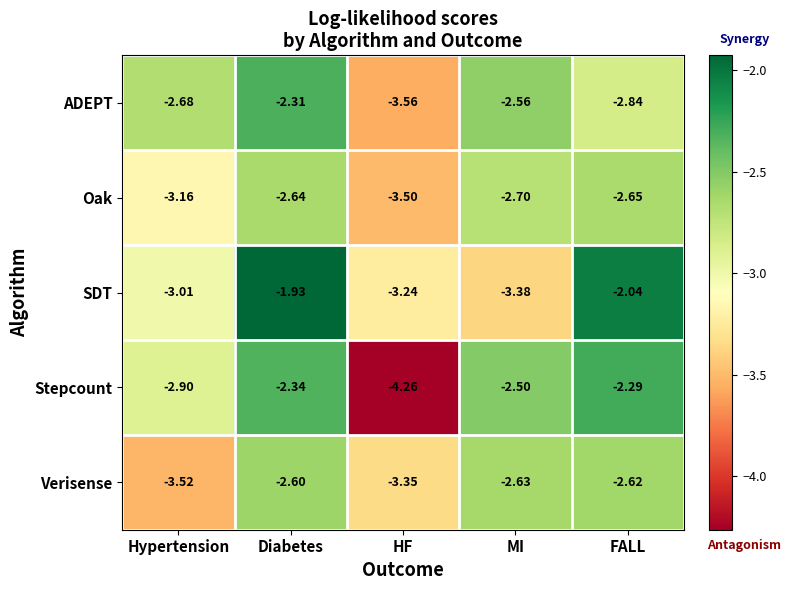

List the labels in order of Verisense value, smallest first.

Hypertension, HF, MI, FALL, Diabetes